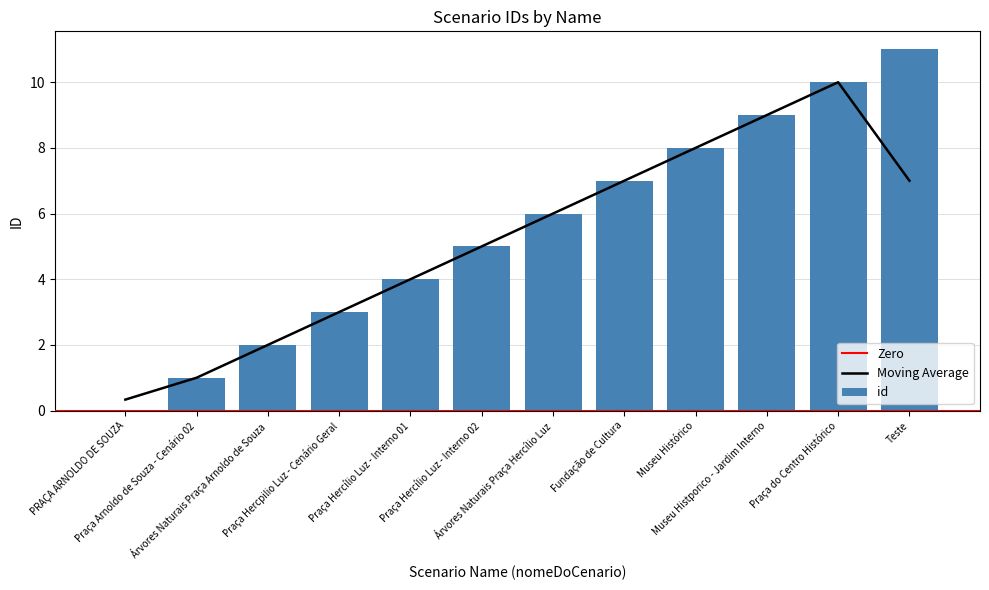

What value does the data have at Praça Hercílio Luz - Interno 01, to the nearest 5?

5